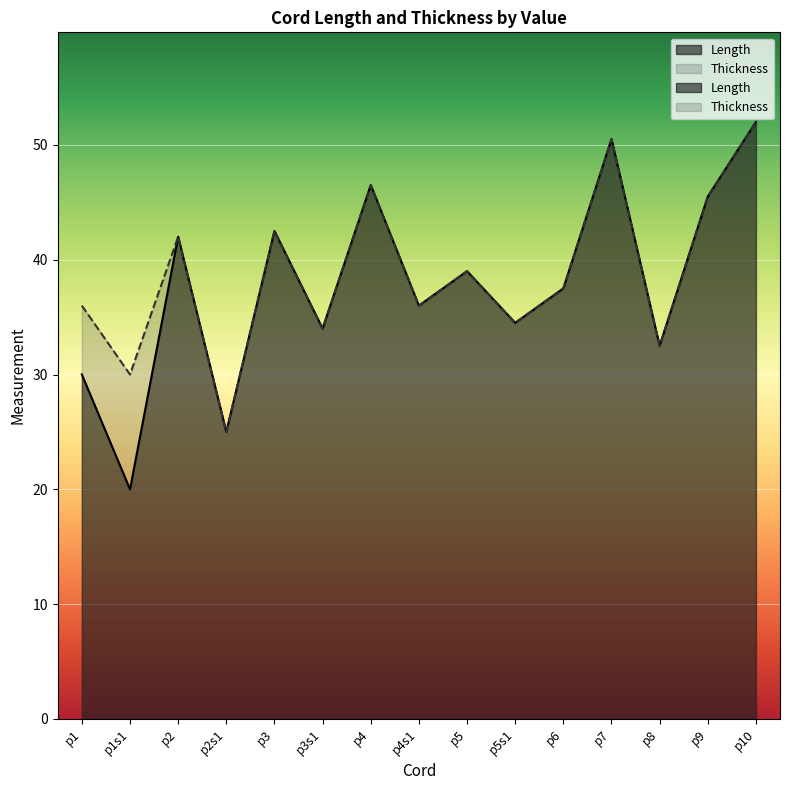

What is the label of the 15th point from the right?

p1